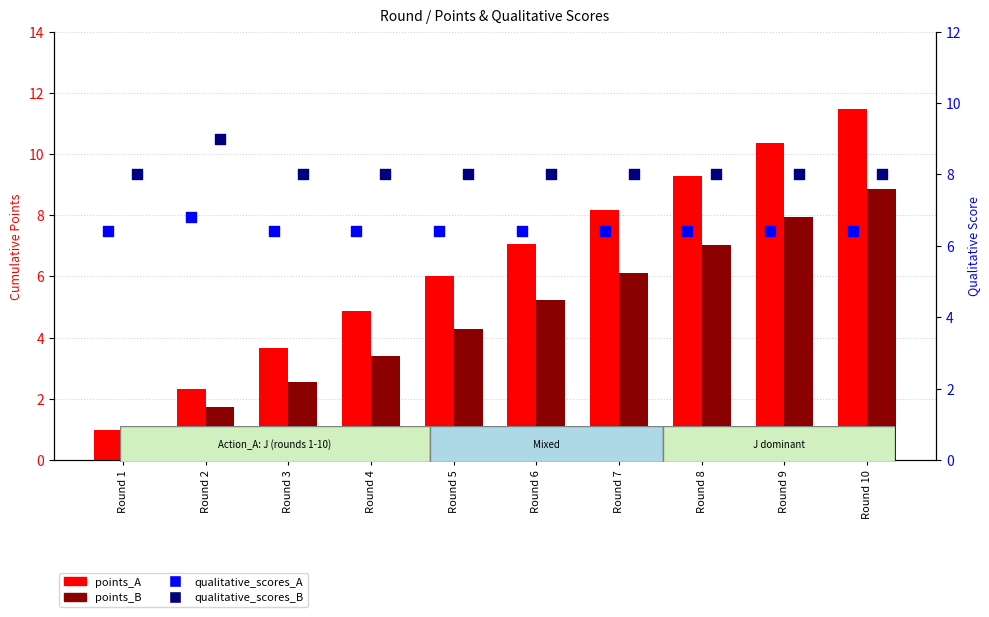

Which series has the largest Y range (max minus min)?

points_A